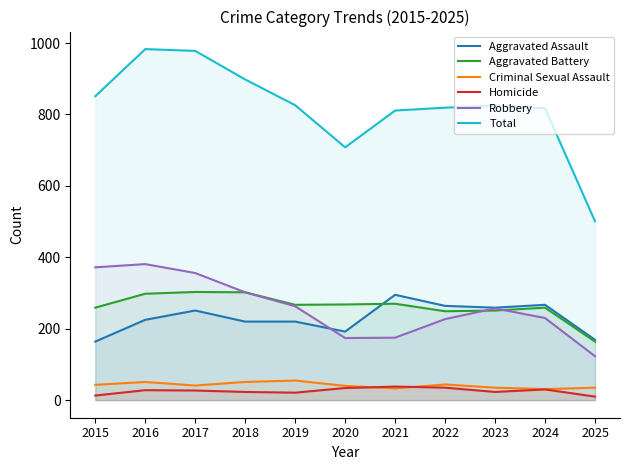

What is the spread (max minus min) of values at 2022?

784